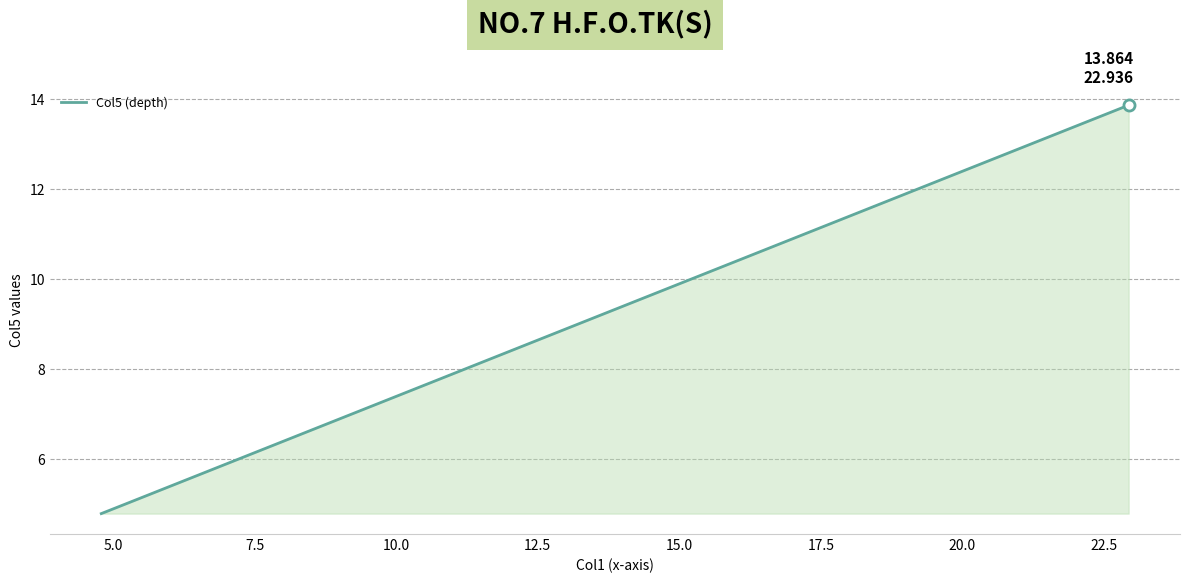

What is the difference between the maximum and minimum values?

9.1